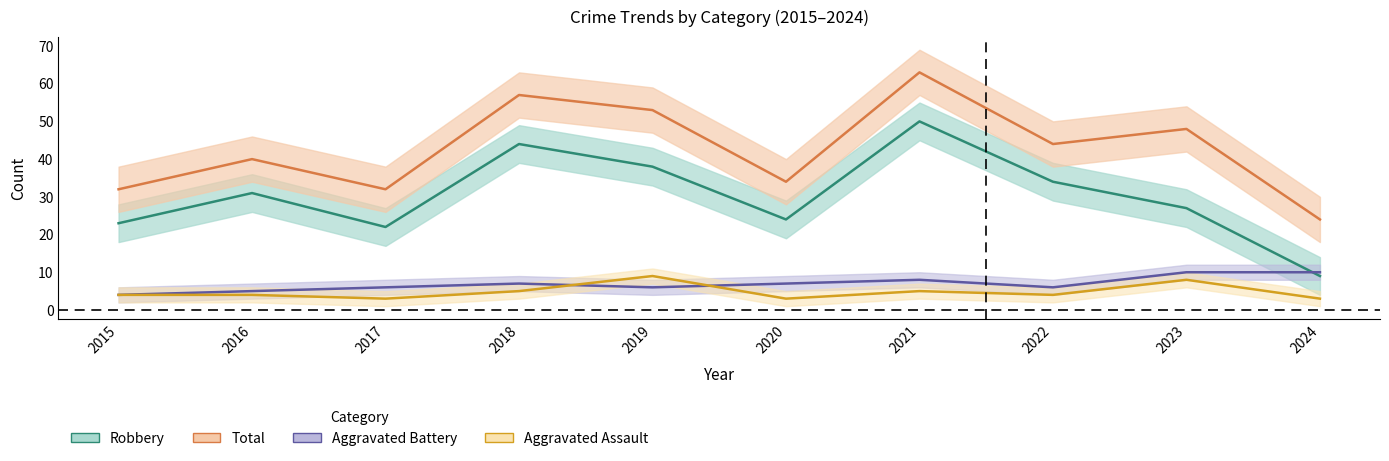

Which series changed the most between 2018 and 2021?

Robbery